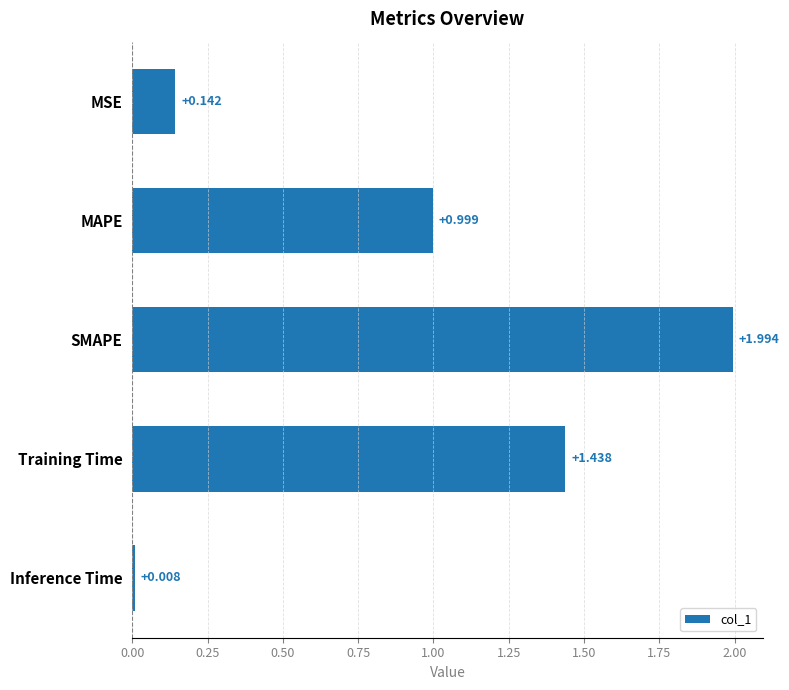

Which has a higher value, Inference Time or SMAPE?

SMAPE